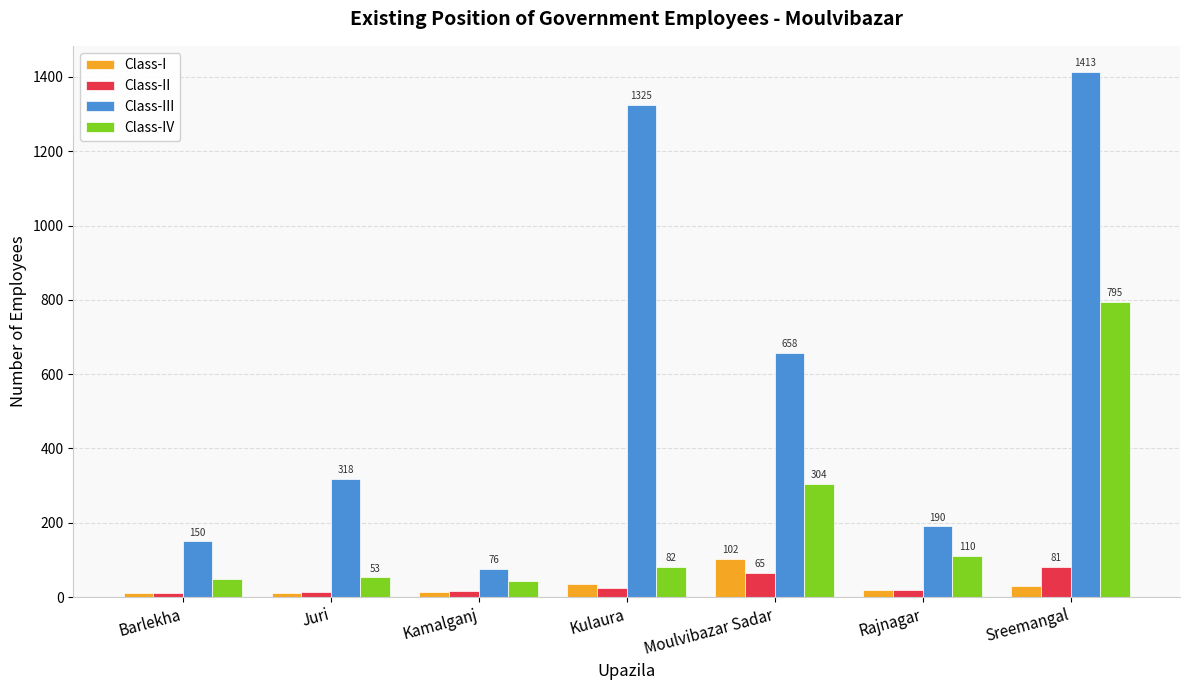

Reading left to right, transcribe all the data shown in this chart.

Class-I: Barlekha=11	Juri=11	Kamalganj=13	Kulaura=34	Moulvibazar Sadar=102	Rajnagar=19	Sreemangal=31
Class-II: Barlekha=10	Juri=14	Kamalganj=17	Kulaura=24	Moulvibazar Sadar=65	Rajnagar=18	Sreemangal=81
Class-III: Barlekha=150	Juri=318	Kamalganj=76	Kulaura=1325	Moulvibazar Sadar=658	Rajnagar=190	Sreemangal=1413
Class-IV: Barlekha=49	Juri=53	Kamalganj=43	Kulaura=82	Moulvibazar Sadar=304	Rajnagar=110	Sreemangal=795